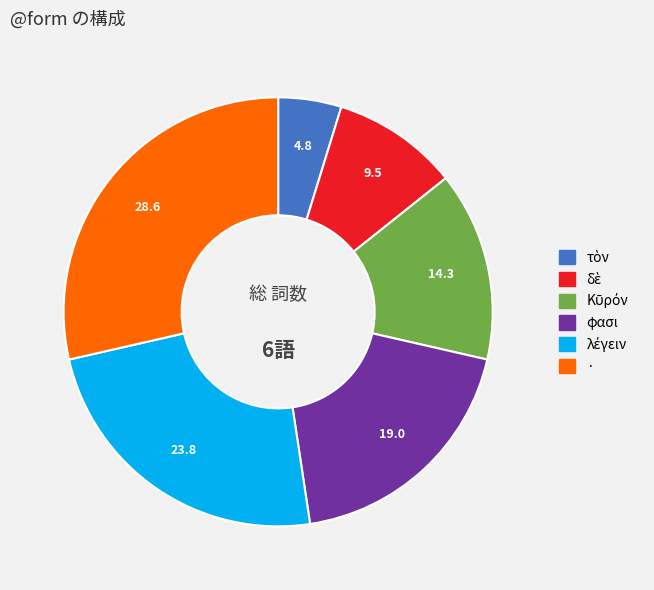

What is the largest slice in the pie chart?

·